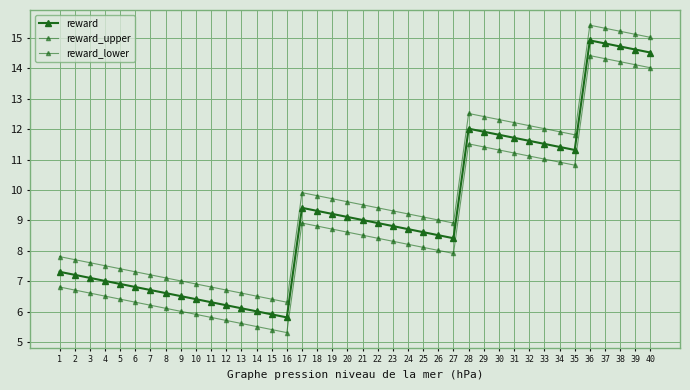

Reading left to right, extract all data points from this chart.

reward: 7.3	7.2	7.1	7.0	6.9	6.8	6.7	6.6	6.5	6.4	6.3	6.2	6.1	6.0	5.9	5.8	9.4	9.3	9.2	9.1	9.0	8.9	8.8	8.7	8.6	8.5	8.4	12.0	11.9	11.8	11.7	11.6	11.5	11.4	11.3	14.9	14.8	14.7	14.6	14.5
reward_upper: 7.8	7.7	7.6	7.5	7.4	7.3	7.2	7.1	7.0	6.9	6.8	6.7	6.6	6.5	6.4	6.3	9.9	9.8	9.7	9.6	9.5	9.4	9.3	9.2	9.1	9.0	8.9	12.5	12.4	12.3	12.2	12.1	12.0	11.9	11.8	15.4	15.3	15.2	15.1	15.0
reward_lower: 6.8	6.7	6.6	6.5	6.4	6.3	6.2	6.1	6.0	5.9	5.8	5.7	5.6	5.5	5.4	5.3	8.9	8.8	8.7	8.6	8.5	8.4	8.3	8.2	8.1	8.0	7.9	11.5	11.4	11.3	11.2	11.1	11.0	10.9	10.8	14.4	14.3	14.2	14.1	14.0